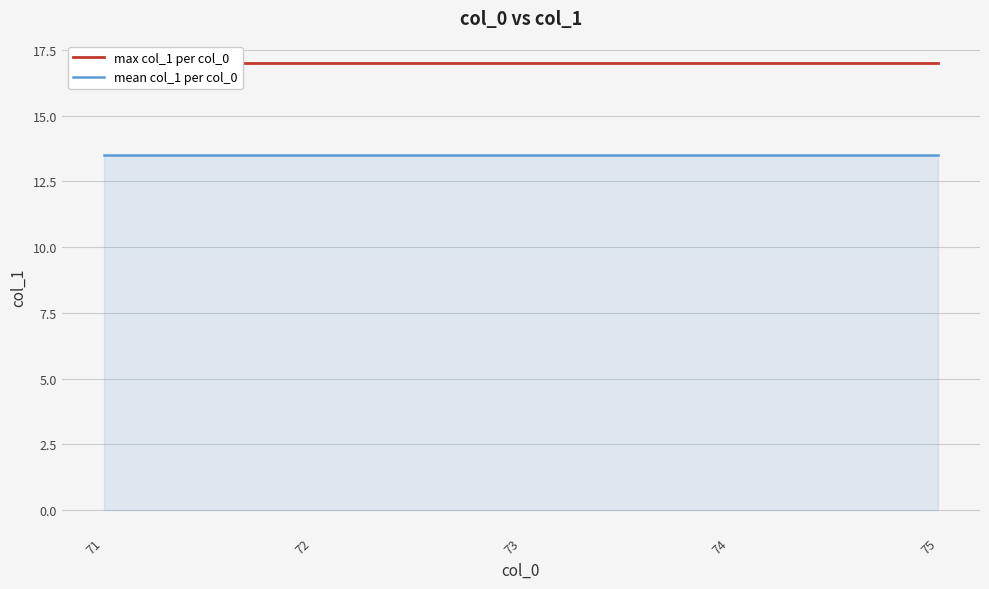

What is the average value of the max col_1 per col_0 series?

17.0